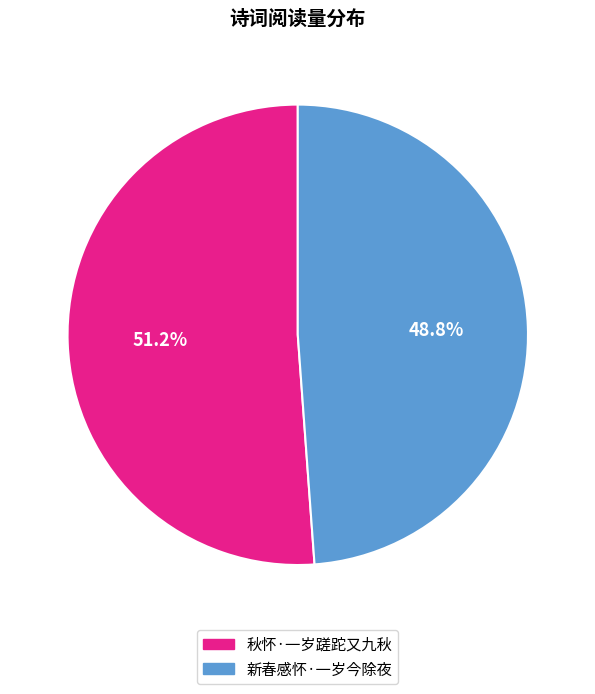

What is the ratio of the value at 新春感怀·一岁今除夜 to the value at 秋怀·一岁蹉跎又九秋?

1.0